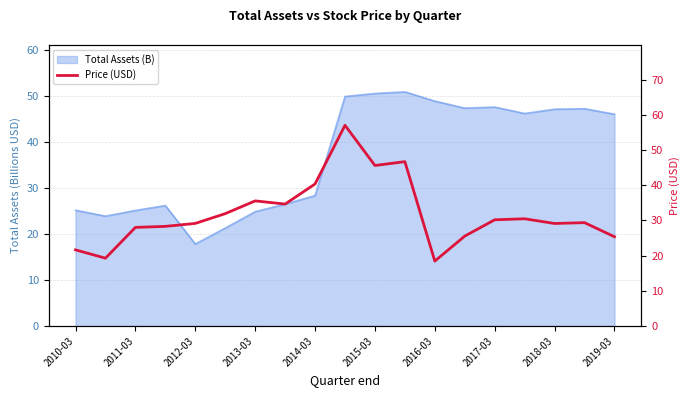

The chart shows a value of 30.2 at 2017-03. True or false?

True